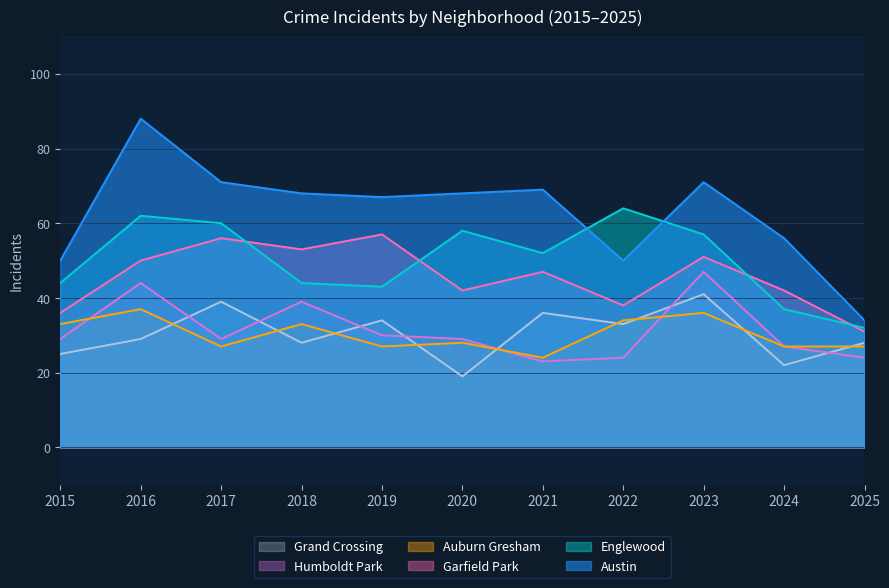

Where is Humboldt Park nearest to the value 35?

2018